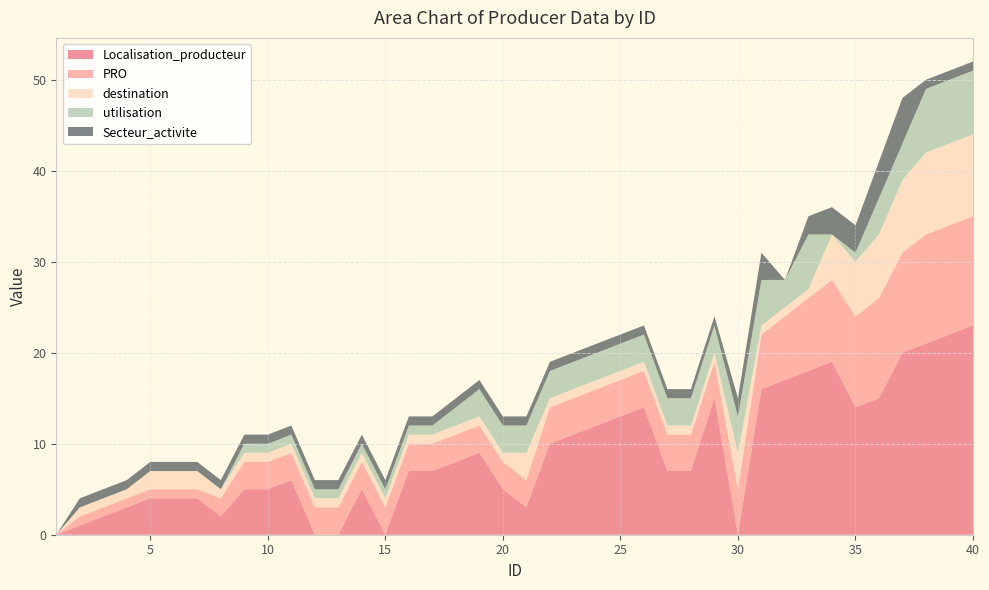

Reading left to right, what are all the values shown in this chart?

Localisation_producteur: 1=0	2=1	3=2	4=3	5=4	6=4	7=4	8=2	9=5	10=5	11=6	12=0	13=0	14=5	15=0	16=7	17=7	18=8	19=9	20=5	21=3	22=10	23=11	24=12	25=13	26=14	27=7	28=7	29=15	30=0	31=16	32=17	33=18	34=19	35=14	36=15	37=20	38=21	39=22	40=23
PRO: 1=0	2=1	3=1	4=1	5=1	6=1	7=1	8=2	9=3	10=3	11=3	12=3	13=3	14=3	15=3	16=3	17=3	18=3	19=3	20=3	21=3	22=4	23=4	24=4	25=4	26=4	27=4	28=4	29=4	30=5	31=6	32=7	33=8	34=9	35=10	36=11	37=11	38=12	39=12	40=12
destination: 1=0	2=1	3=1	4=1	5=2	6=2	7=2	8=1	9=1	10=1	11=1	12=1	13=1	14=1	15=1	16=1	17=1	18=1	19=1	20=1	21=3	22=1	23=1	24=1	25=1	26=1	27=1	28=1	29=1	30=4	31=1	32=1	33=1	34=5	35=6	36=7	37=8	38=9	39=9	40=9
utilisation: 1=0	2=0	3=0	4=0	5=0	6=0	7=0	8=0	9=1	10=1	11=1	12=1	13=1	14=1	15=1	16=1	17=1	18=2	19=3	20=3	21=3	22=3	23=3	24=3	25=3	26=3	27=3	28=3	29=3	30=4	31=5	32=3	33=6	34=0	35=1	36=4	37=4	38=7	39=7	40=7
Secteur_activite: 1=0	2=1	3=1	4=1	5=1	6=1	7=1	8=1	9=1	10=1	11=1	12=1	13=1	14=1	15=1	16=1	17=1	18=1	19=1	20=1	21=1	22=1	23=1	24=1	25=1	26=1	27=1	28=1	29=1	30=2	31=3	32=0	33=2	34=3	35=3	36=4	37=5	38=1	39=1	40=1